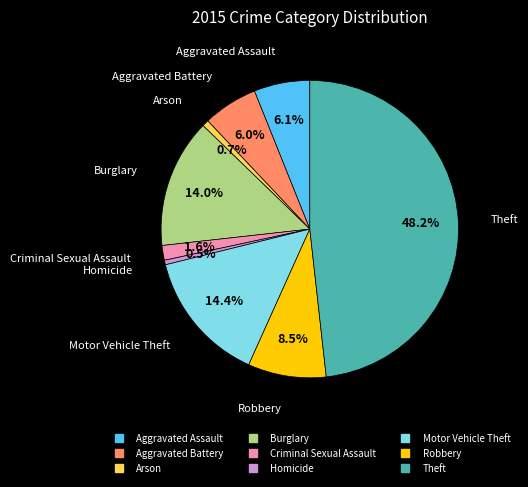

What percentage is the Criminal Sexual Assault slice, to the nearest percent?

2%